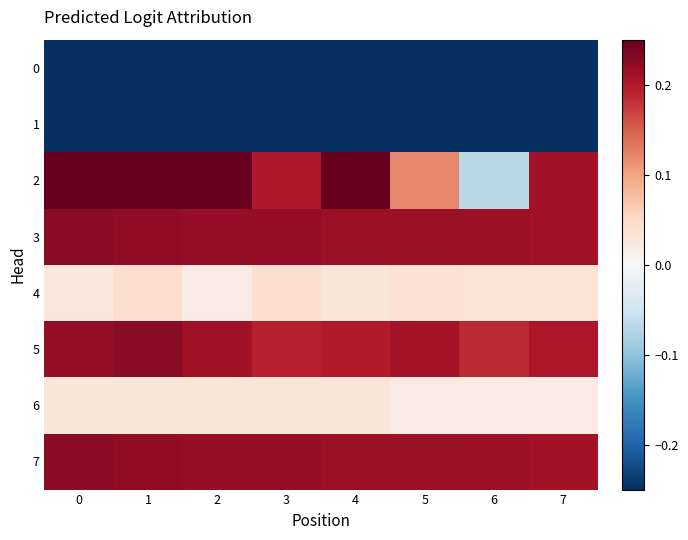

Which series has the largest range (max minus min)?

2